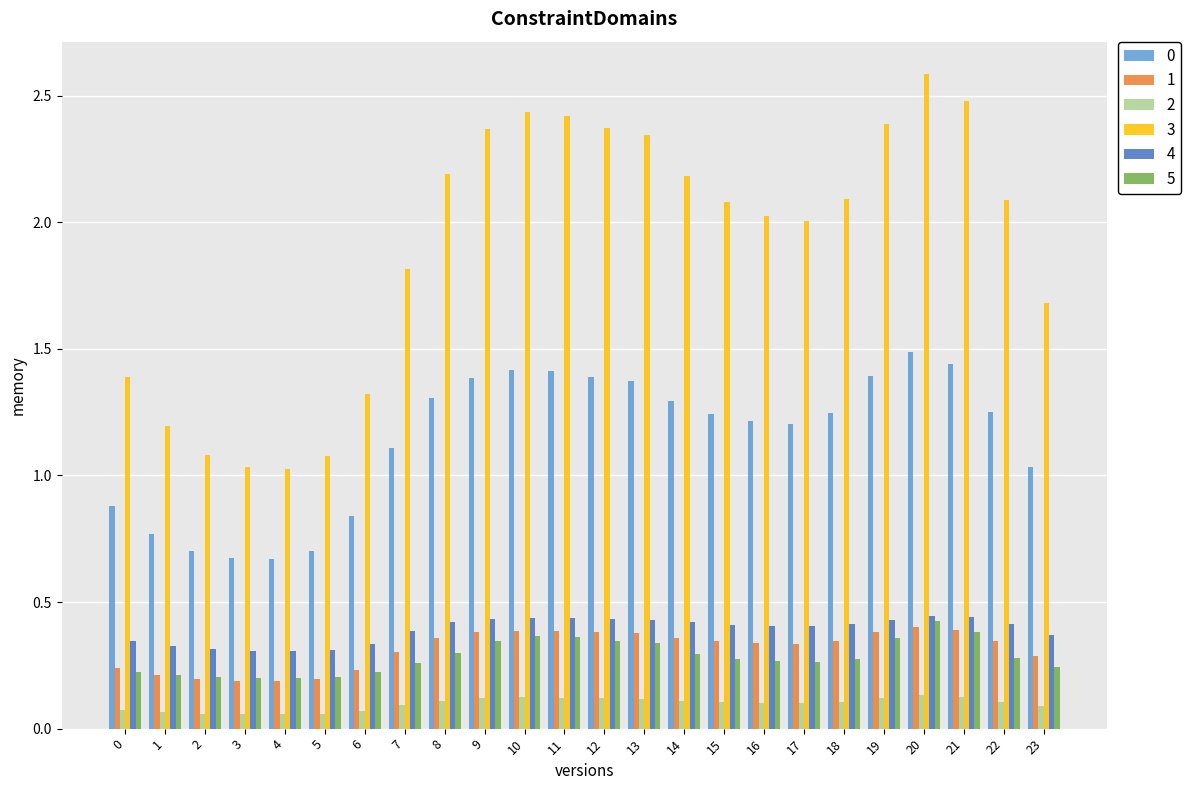

At 8, list the series in order from largest to smallest.

3, 0, 4, 1, 5, 2